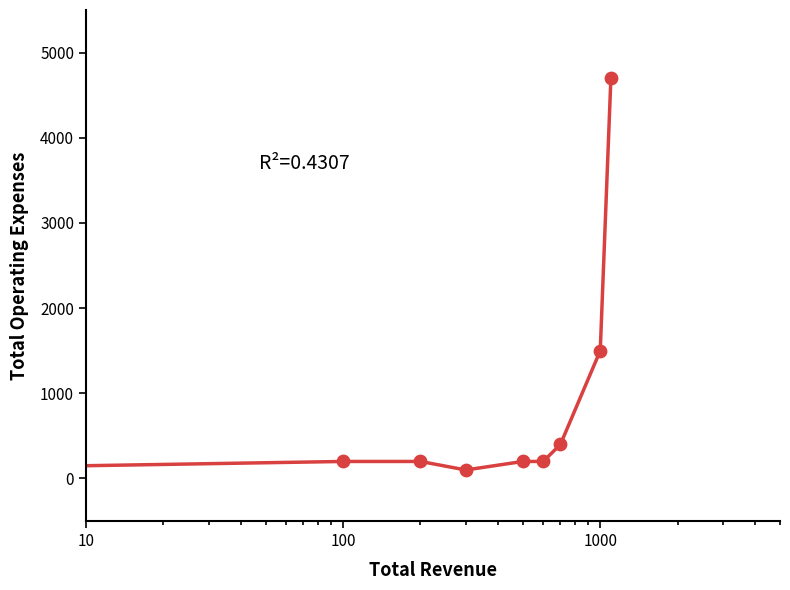

What is the difference between the maximum and minimum values?

4600